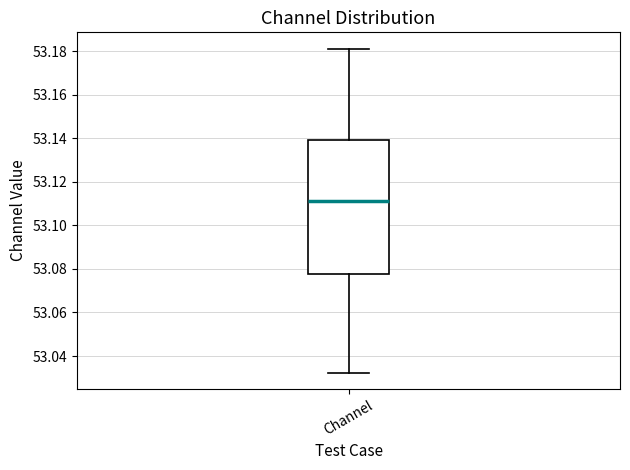

Read this box plot against the y-axis: the position of the median line, the range covered by the box, and the ends of both whiskers. The values are not printed on the chart, so give them approximately, as read against the axis.

median 53.112, box 53.078 to 53.140, whiskers 53.032 to 53.182